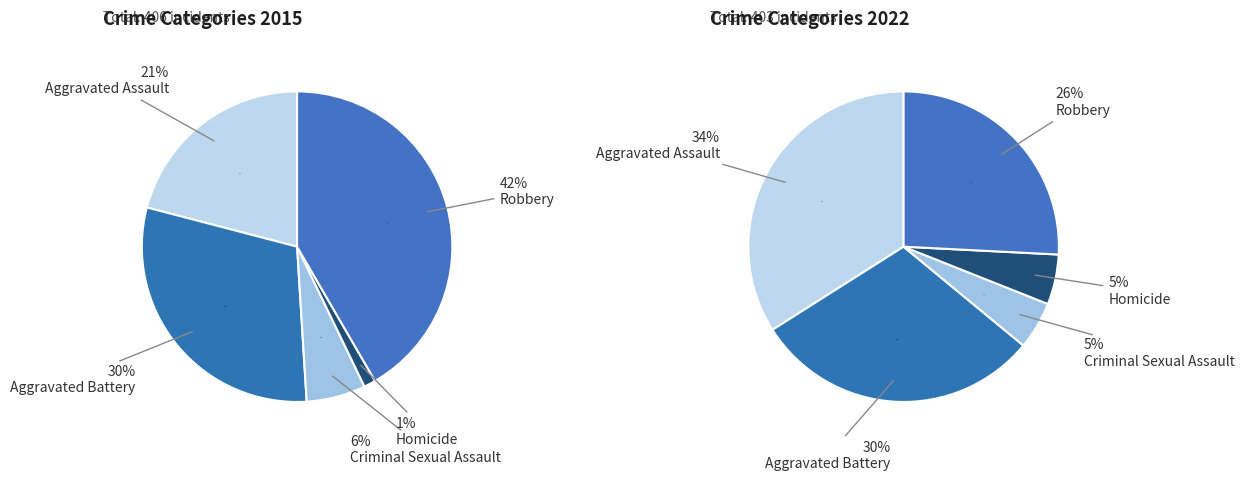

Rank the categories by value from highest to lowest.

Robbery, Aggravated Battery, Aggravated Assault, Criminal Sexual Assault, Homicide